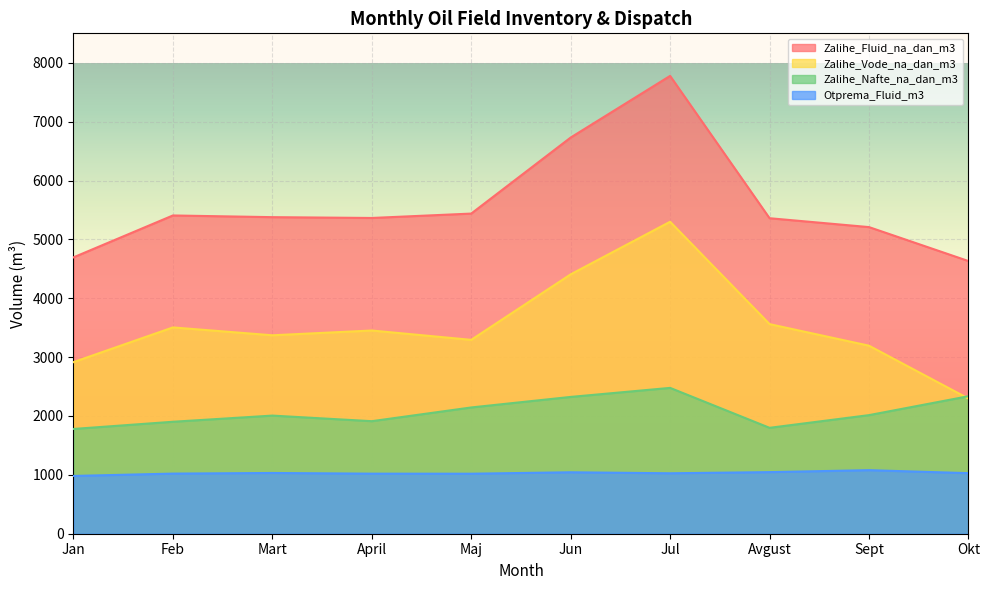

True or false: Zalihe_Vode_na_dan_m3 has a value of 3194.1 at Sept.

True